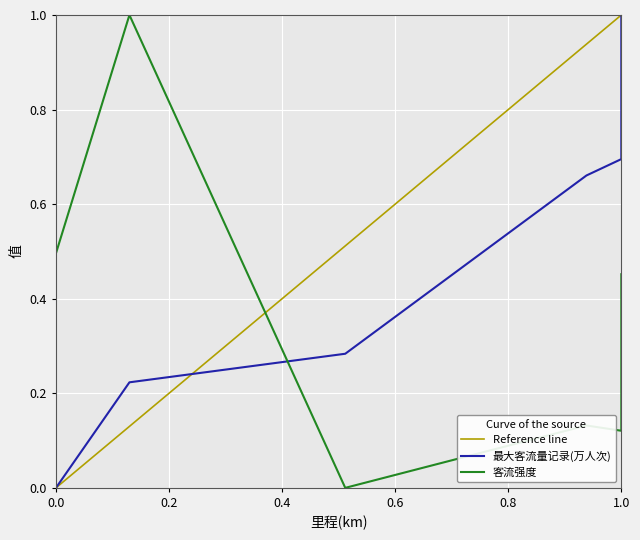

Count the 客流强度 values in the range 0 to 1.

6